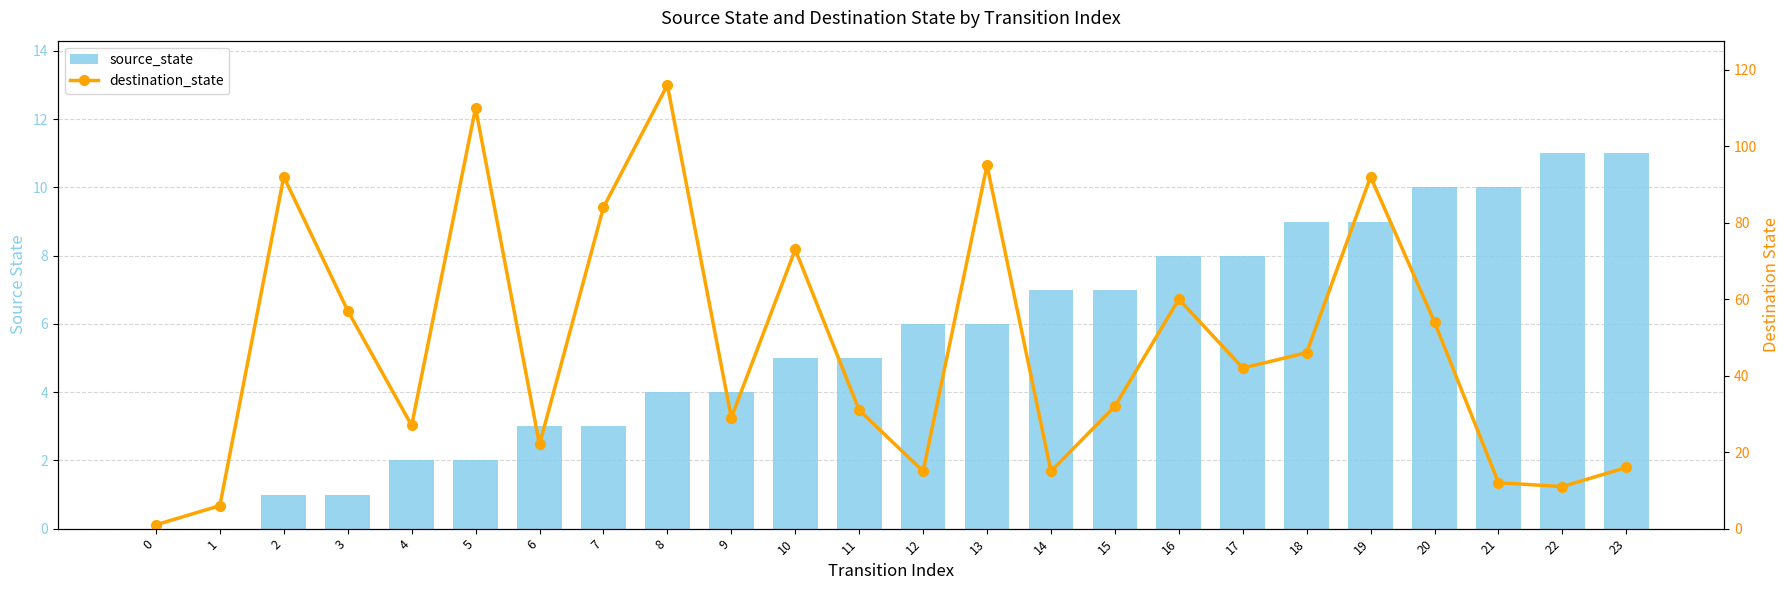

Which series has the largest total across all categories?

destination_state